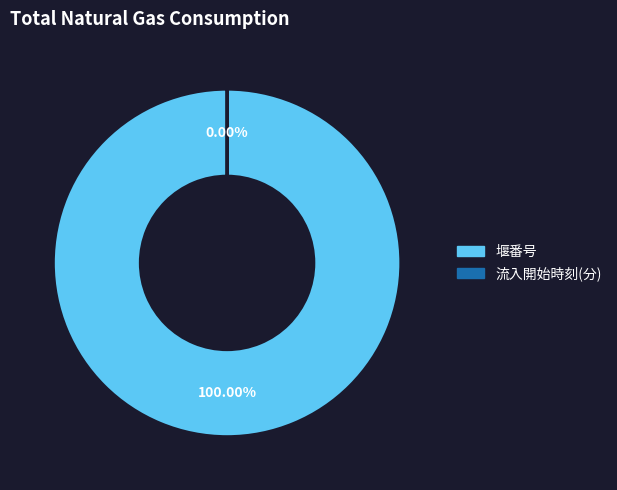

To the nearest percent, what is the average slice percentage?

50%